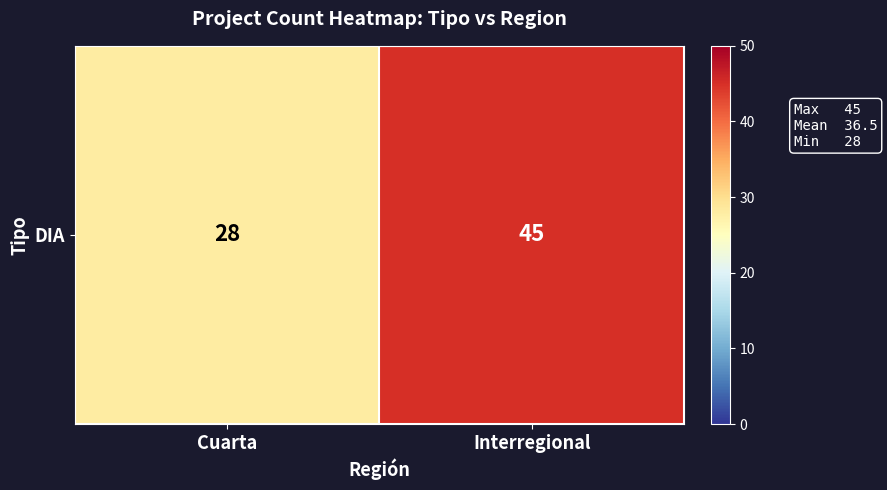

Which category has the lowest value across all series?

Cuarta